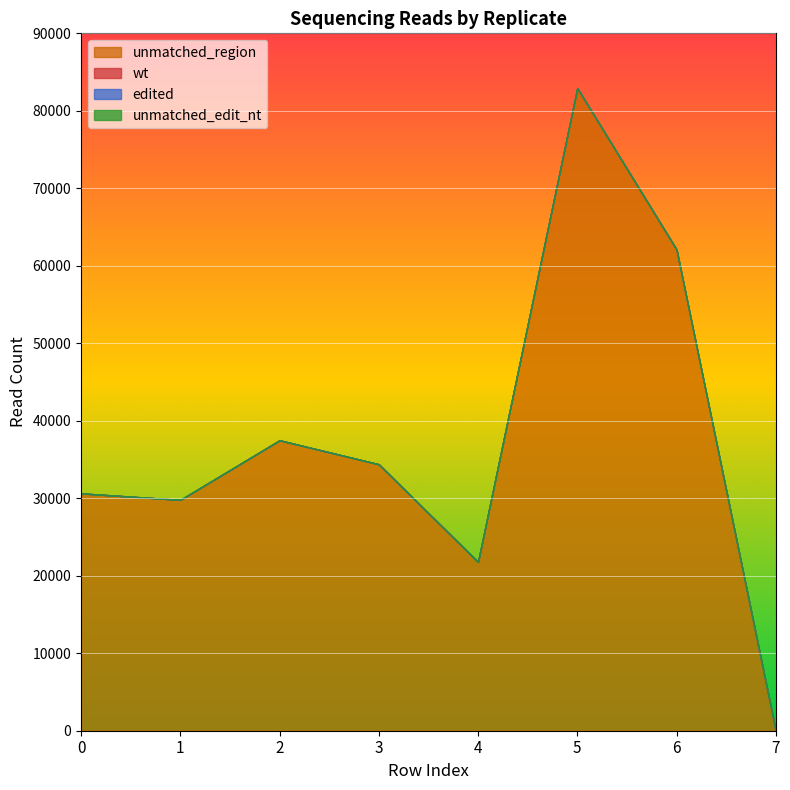

What is the total value across all series at 3?

34387